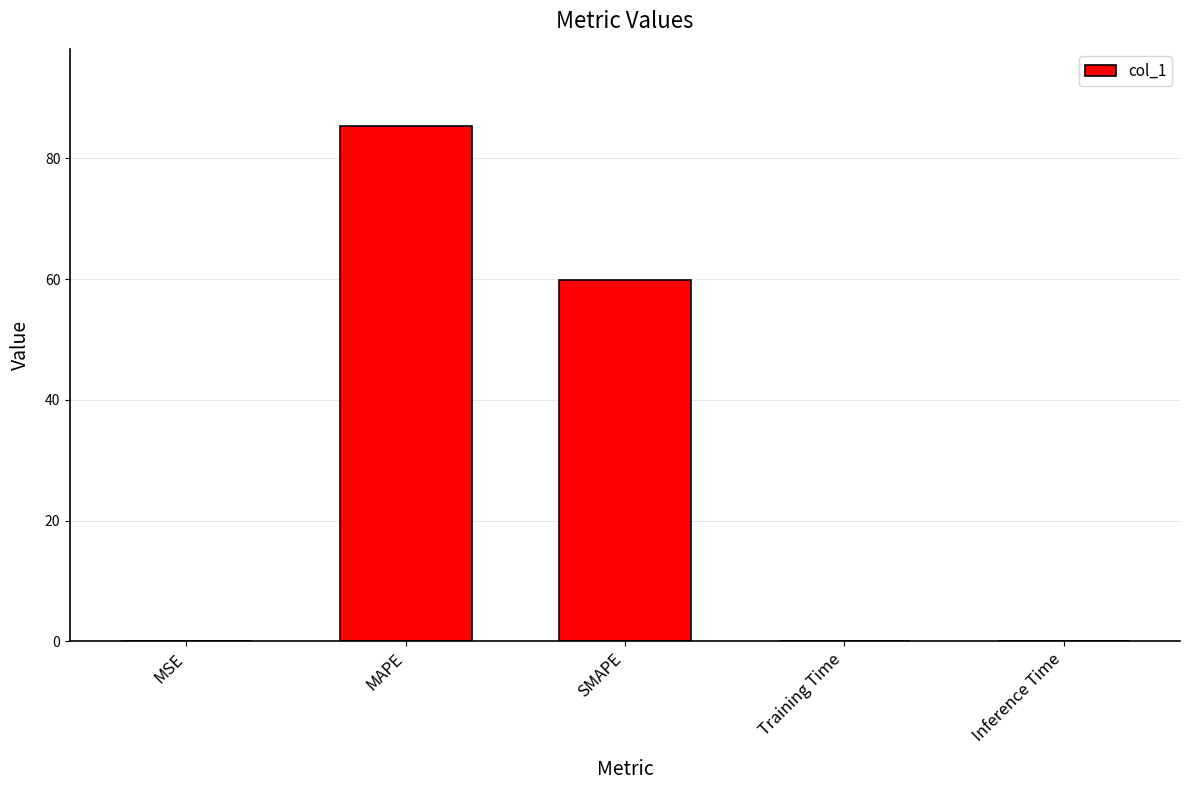

What is the maximum value shown in the chart?

85.3